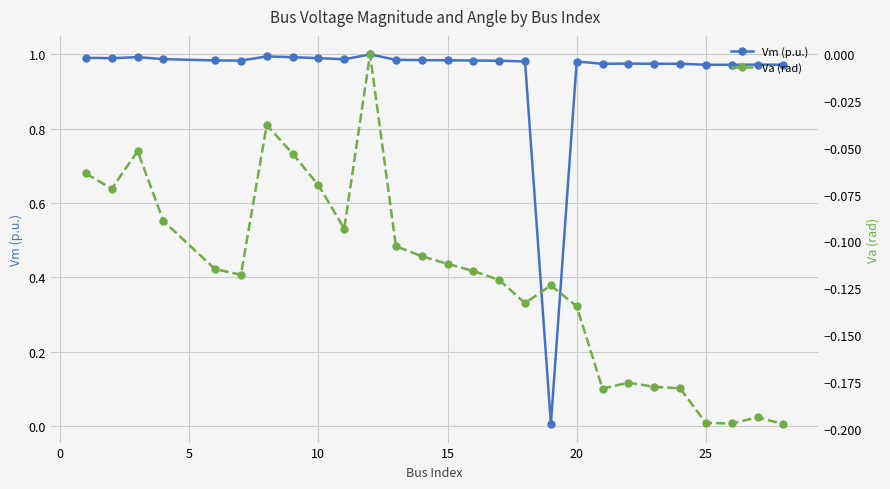

True or false: Vm (p.u.) and Va (rad) intersect in this chart.

False